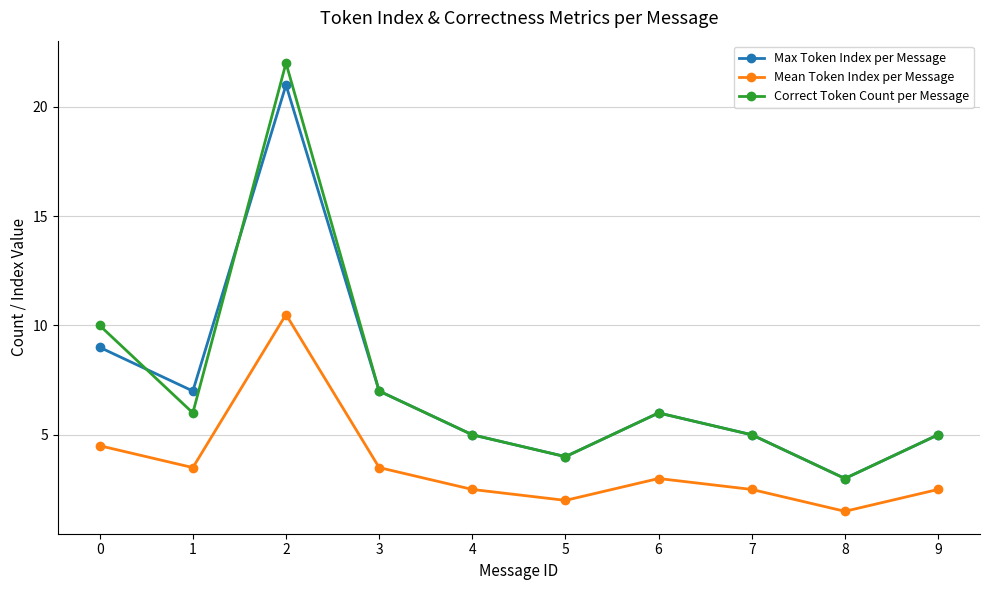

The Max Token Index per Message series shows 1.9 at 1. True or false?

False